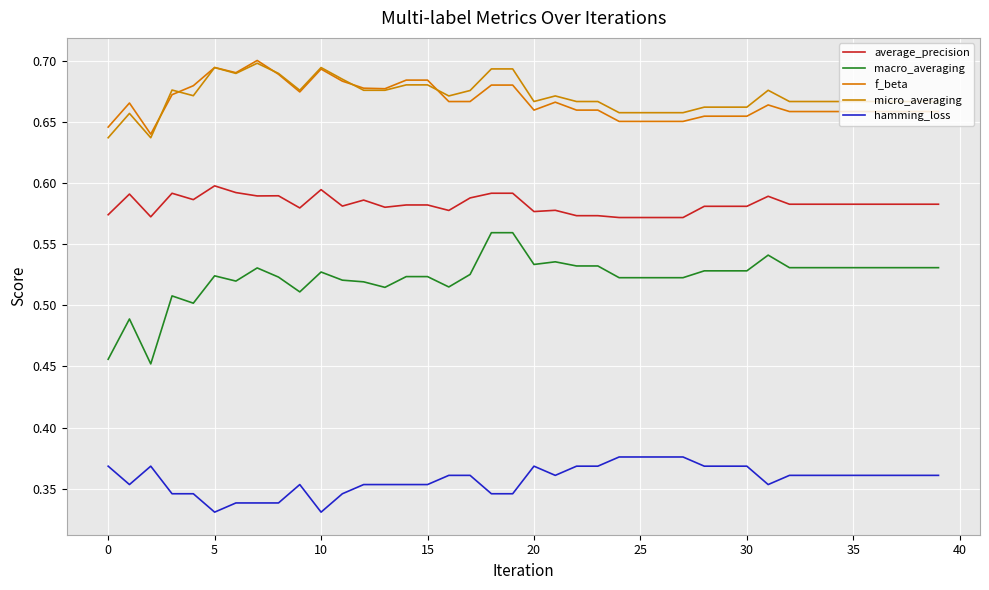

Is this an area chart (filled region under the line)?

No